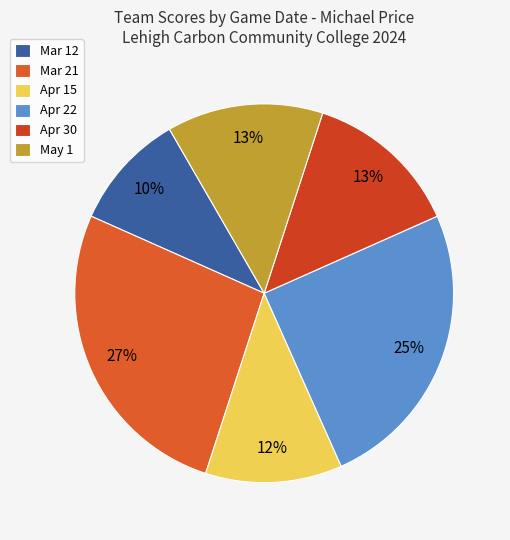

How much of the chart is everything except Apr 30?

86.7%